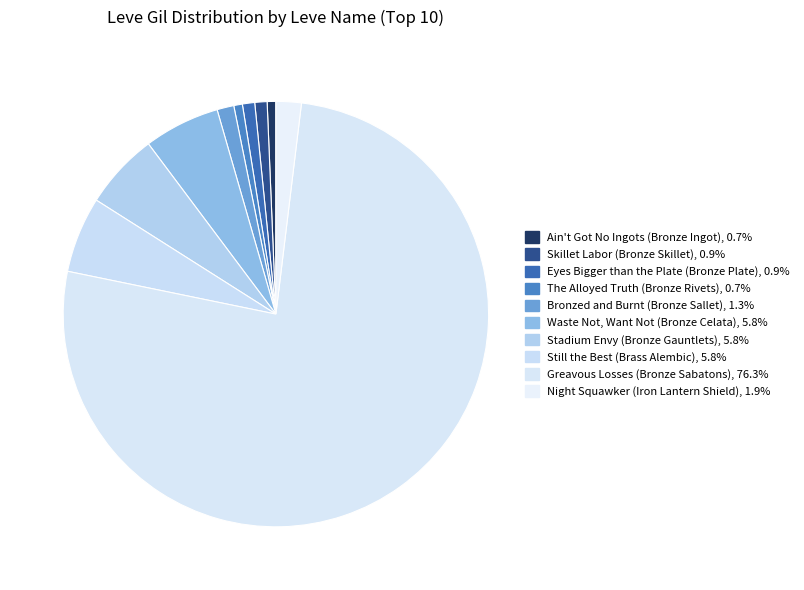

How many slices are in this pie chart?

10